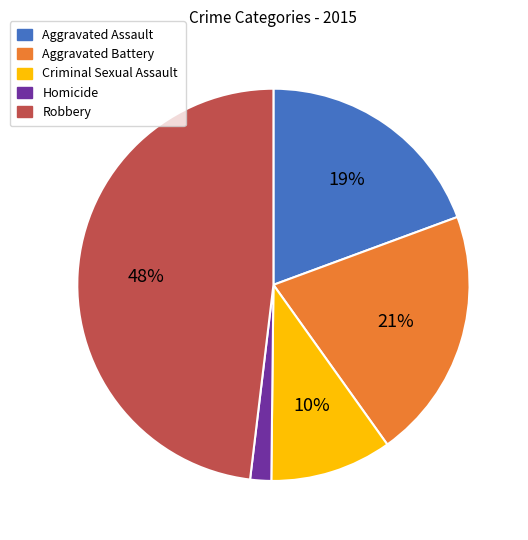

Which category has the smallest portion of the pie?

Homicide